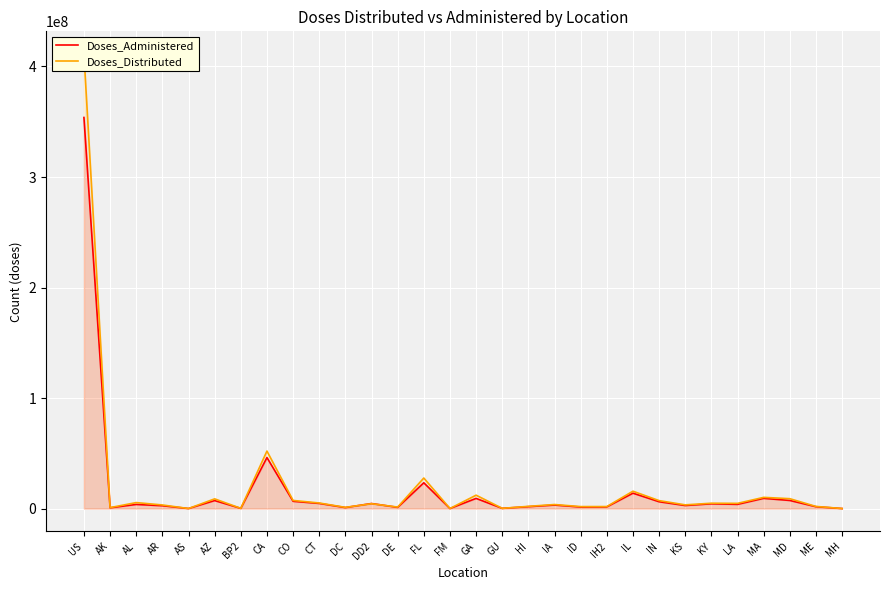

Where is the first local maximum for Doses_Distributed?

AL